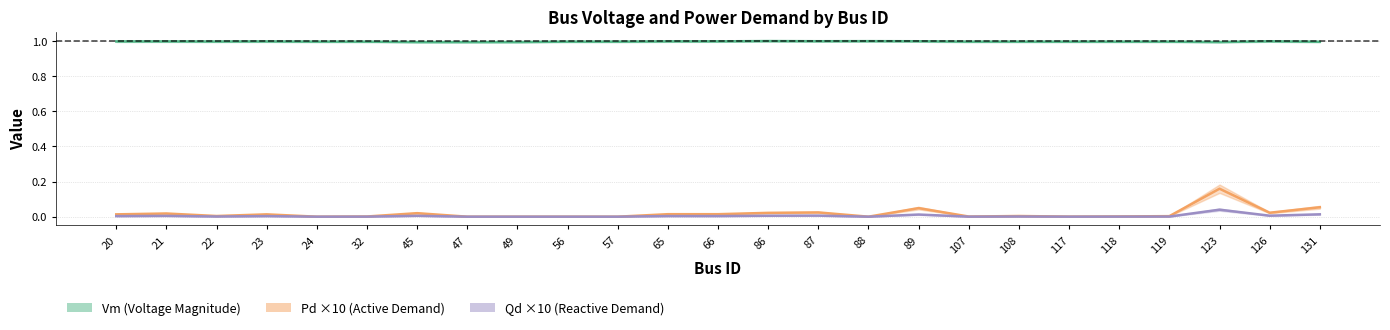

True or false: Qd ×10 (Reactive Demand) has a value of 0.0 at 107.

True